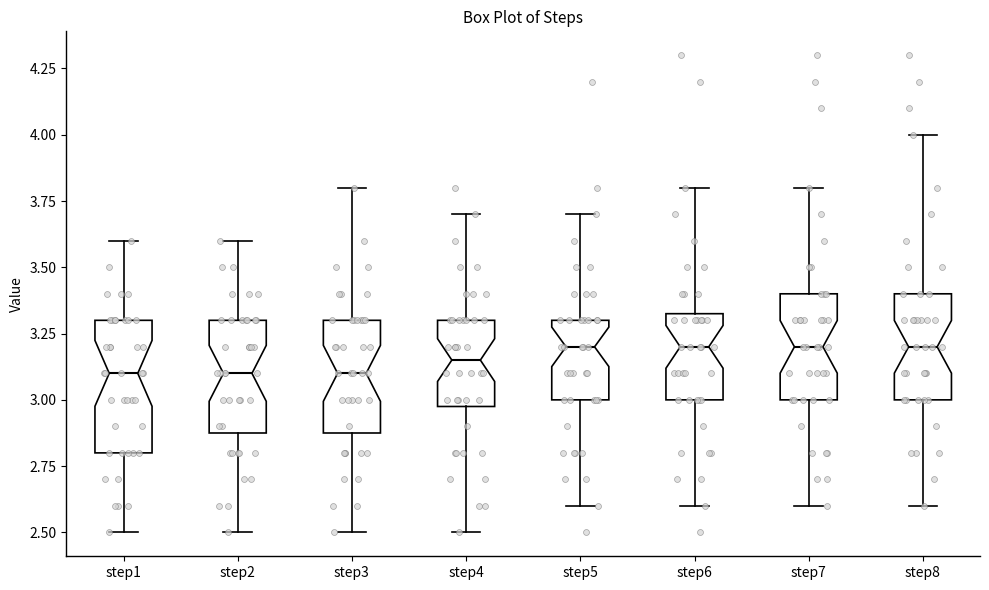

Reading left to right, read every box against the y-axis: the position of its median line, the range the box covers, and the ends of its whiskers. The values are not printed on the chart, so give them approximately, as read against the axis.

step1: median 3.10, box 2.80 to 3.30, whiskers 2.50 to 3.60
step2: median 3.10, box 2.90 to 3.30, whiskers 2.50 to 3.60
step3: median 3.10, box 2.90 to 3.30, whiskers 2.50 to 3.80
step4: median 3.15, box 3.00 to 3.30, whiskers 2.50 to 3.70
step5: median 3.20, box 3.00 to 3.30, whiskers 2.60 to 3.70
step6: median 3.20, box 3.00 to 3.35, whiskers 2.60 to 3.80
step7: median 3.20, box 3.00 to 3.40, whiskers 2.60 to 3.80
step8: median 3.20, box 3.00 to 3.40, whiskers 2.60 to 4.00